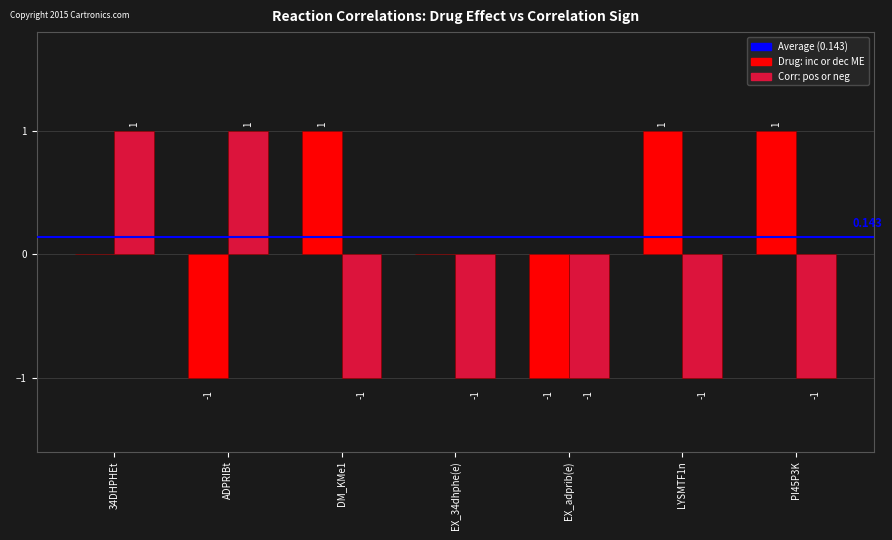

Between 34DHPHEt and LYSMTF1n, which series saw the biggest shift?

Corr: pos or neg